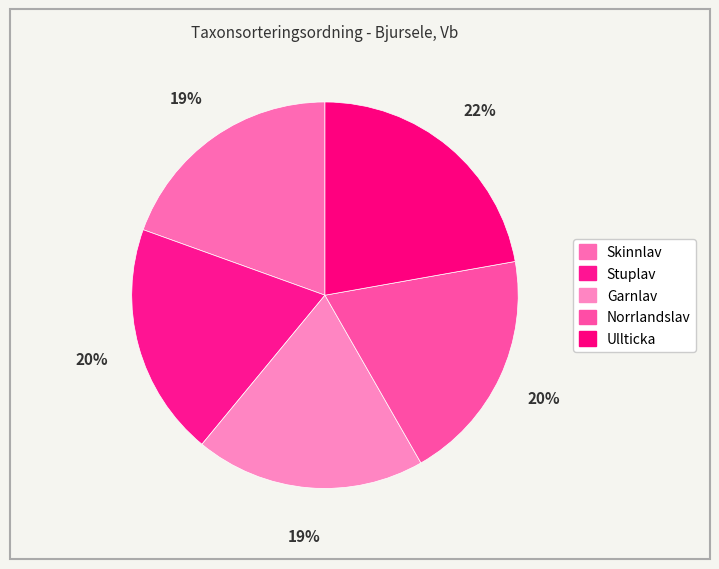

Count the number of slices in the pie.

5